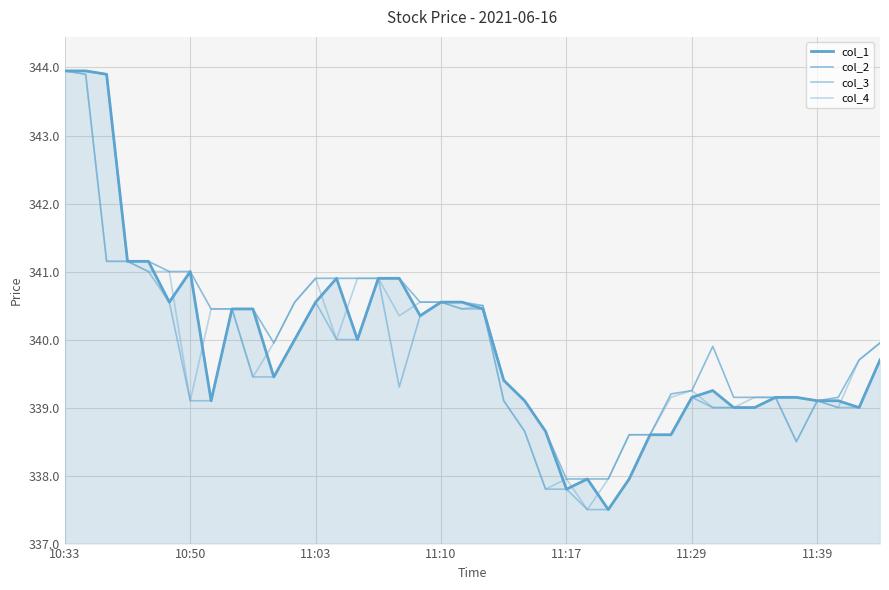

Does the chart display data point markers on the line(s)?

No